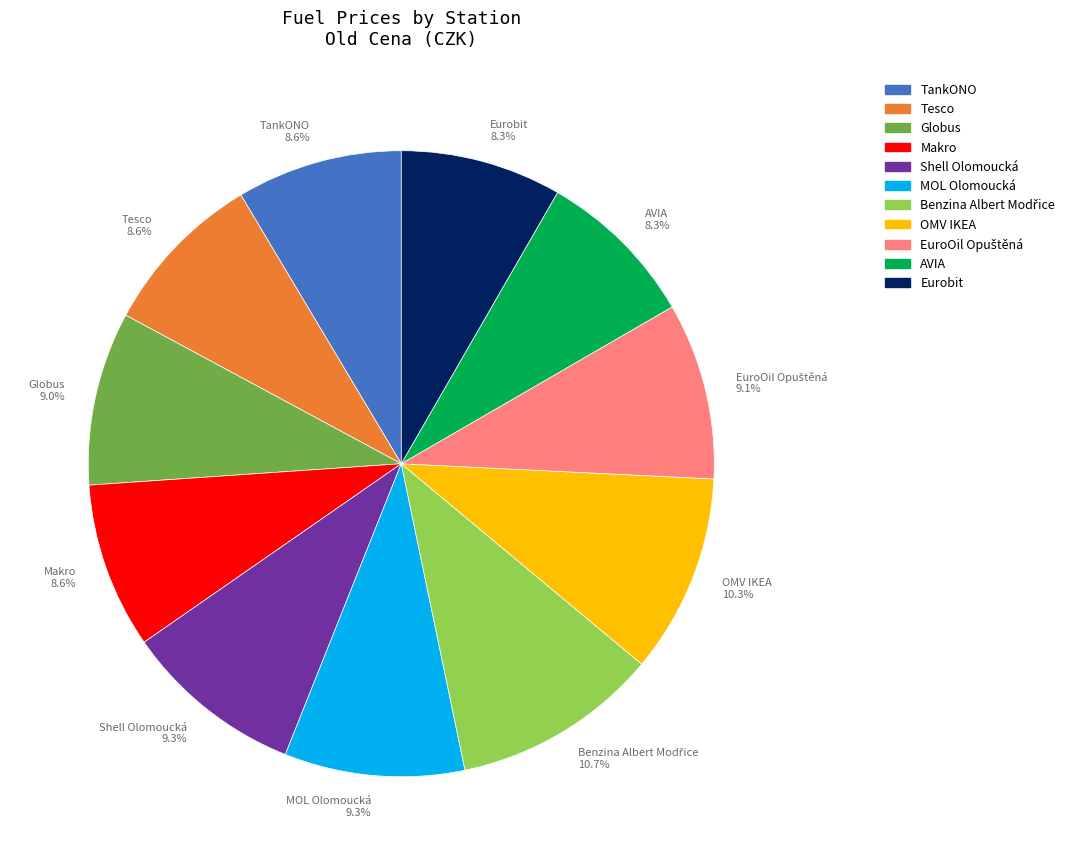

What portion of the pie excludes Globus 9.0%?

91.0%